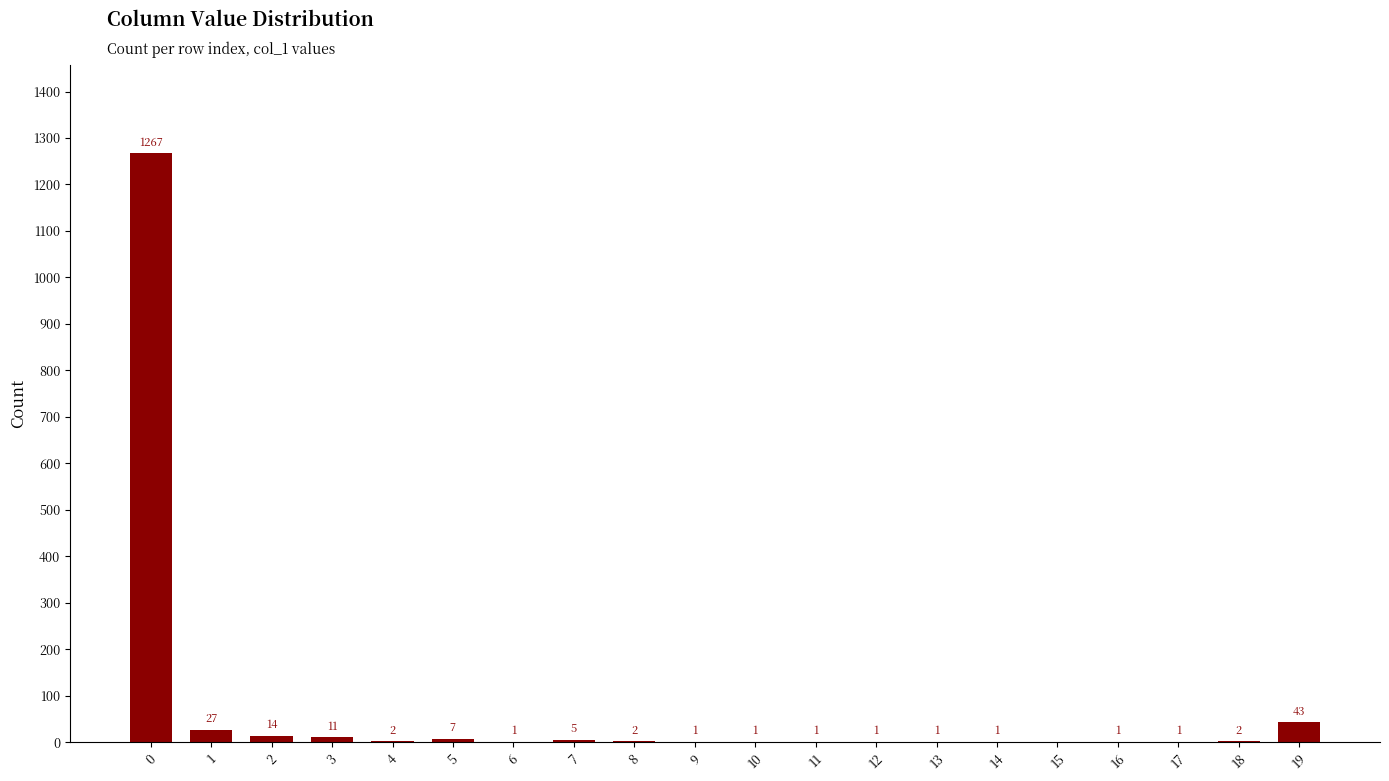

At which label is the value closest to 633?

19